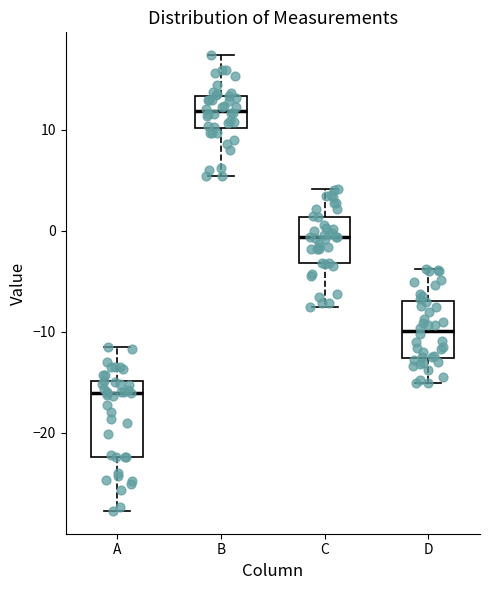

Reading left to right, transcribe this box plot: for each box, give where its median line is, the range the box spans, and where its two whiskers end, as read against the y-axis. The values are not printed on the chart, so give them approximately, as read against the axis.

A: median -16, box -22 to -15, whiskers -28 to -11
B: median 12, box 10 to 13, whiskers 5 to 17
C: median -1, box -3 to 1, whiskers -8 to 4
D: median -10, box -13 to -7, whiskers -15 to -4